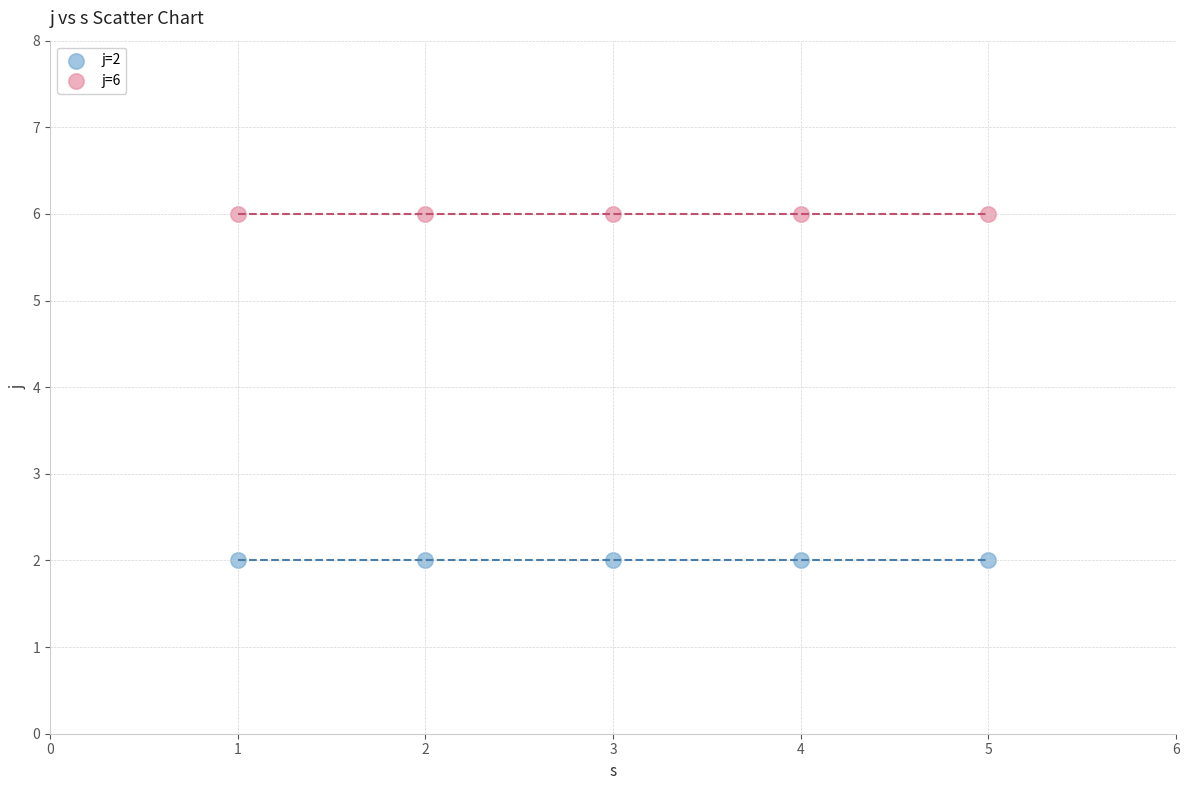

Which series contains the lowest Y value?

j=2